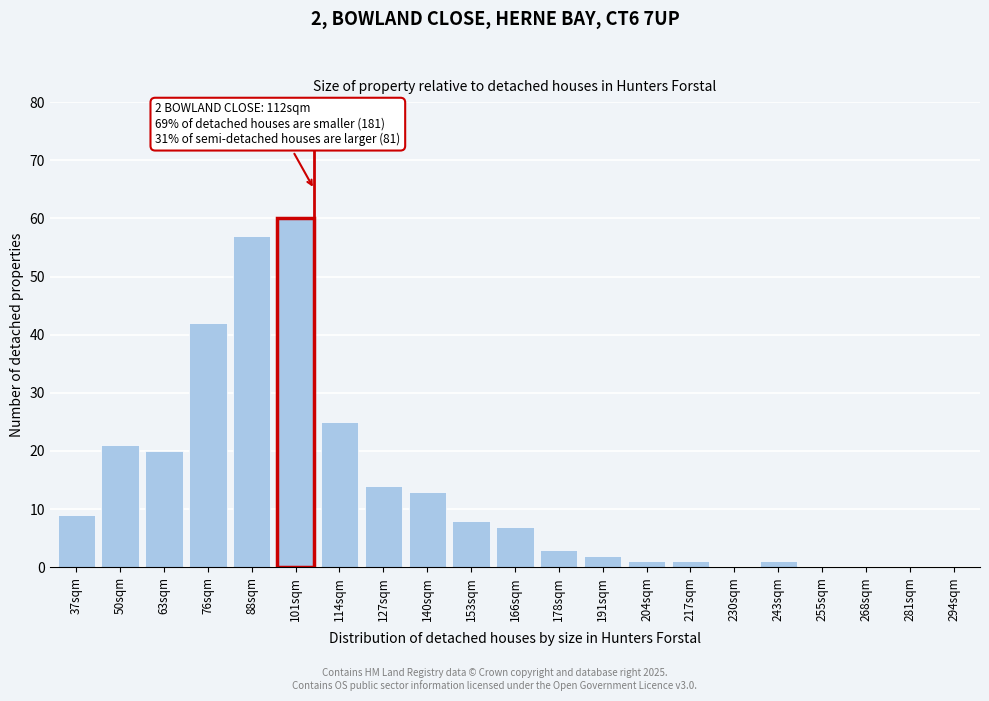

Reading left to right, list all the values displayed in this chart.

37sqm=9	50sqm=21	63sqm=20	76sqm=42	88sqm=57	101sqm=60	114sqm=25	127sqm=14	140sqm=13	153sqm=8	166sqm=7	178sqm=3	191sqm=2	204sqm=1	217sqm=1	230sqm=0	243sqm=1	255sqm=0	268sqm=0	281sqm=0	294sqm=0